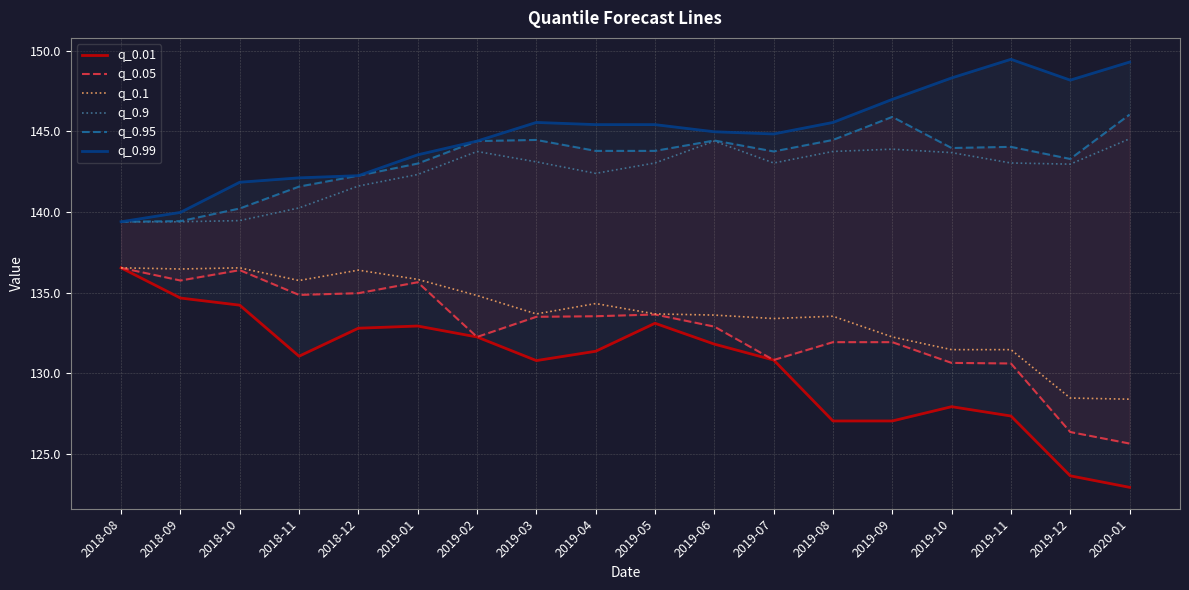

Reading left to right, what are all the values shown in this chart?

q_0.01: 2018-08=136.5	2018-09=134.7	2018-10=134.2	2018-11=131.1	2018-12=132.8	2019-01=132.9	2019-02=132.2	2019-03=130.8	2019-04=131.4	2019-05=133.1	2019-06=131.8	2019-07=130.8	2019-08=127.0	2019-09=127.0	2019-10=127.9	2019-11=127.3	2019-12=123.6	2020-01=122.9
q_0.05: 2018-08=136.5	2018-09=135.8	2018-10=136.4	2018-11=134.9	2018-12=135.0	2019-01=135.6	2019-02=132.2	2019-03=133.5	2019-04=133.5	2019-05=133.6	2019-06=132.9	2019-07=130.8	2019-08=131.9	2019-09=131.9	2019-10=130.6	2019-11=130.6	2019-12=126.4	2020-01=125.6
q_0.1: 2018-08=136.5	2018-09=136.5	2018-10=136.5	2018-11=135.8	2018-12=136.4	2019-01=135.8	2019-02=134.8	2019-03=133.7	2019-04=134.3	2019-05=133.7	2019-06=133.6	2019-07=133.4	2019-08=133.5	2019-09=132.2	2019-10=131.5	2019-11=131.5	2019-12=128.5	2020-01=128.4
q_0.9: 2018-08=139.4	2018-09=139.4	2018-10=139.5	2018-11=140.3	2018-12=141.6	2019-01=142.3	2019-02=143.8	2019-03=143.1	2019-04=142.4	2019-05=143.0	2019-06=144.4	2019-07=143.0	2019-08=143.8	2019-09=143.9	2019-10=143.7	2019-11=143.0	2019-12=143.0	2020-01=144.5
q_0.95: 2018-08=139.4	2018-09=139.4	2018-10=140.2	2018-11=141.6	2018-12=142.3	2019-01=143.0	2019-02=144.4	2019-03=144.5	2019-04=143.8	2019-05=143.8	2019-06=144.4	2019-07=143.8	2019-08=144.5	2019-09=145.9	2019-10=144.0	2019-11=144.0	2019-12=143.3	2020-01=146.0
q_0.99: 2018-08=139.4	2018-09=140.0	2018-10=141.8	2018-11=142.1	2018-12=142.3	2019-01=143.6	2019-02=144.4	2019-03=145.6	2019-04=145.4	2019-05=145.4	2019-06=145.0	2019-07=144.8	2019-08=145.6	2019-09=147.0	2019-10=148.3	2019-11=149.5	2019-12=148.2	2020-01=149.3